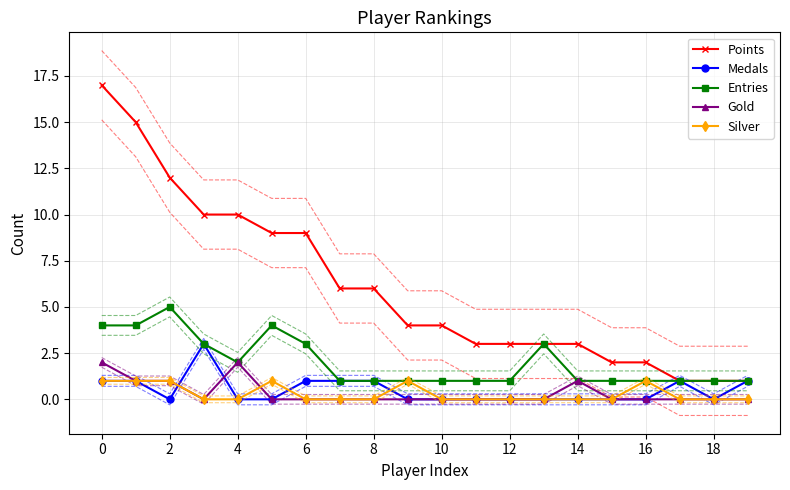

Which series changed the most between 6 and 10?

Points